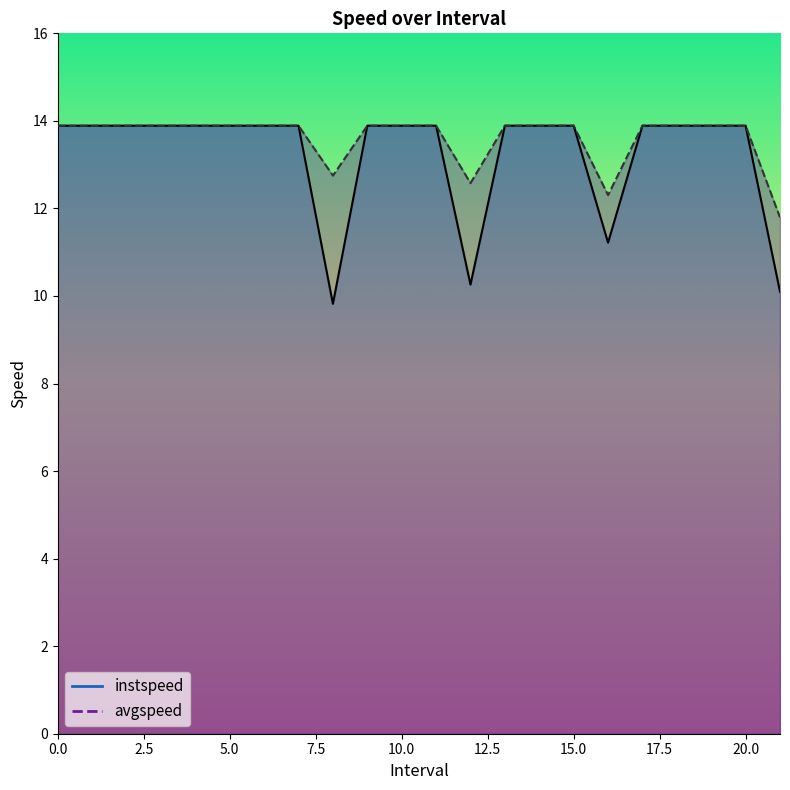

Reading right to left, list all the values displayed in this chart.

instspeed: 10.1	13.9	13.9	13.9	13.9	11.2	13.9	13.9	13.9	10.3	13.9	13.9	13.9	9.8	13.9	13.9	13.9	13.9	13.9	13.9	13.9	13.9
avgspeed: 11.8	13.9	13.9	13.9	13.9	12.3	13.9	13.9	13.9	12.6	13.9	13.9	13.9	12.8	13.9	13.9	13.9	13.9	13.9	13.9	13.9	13.9